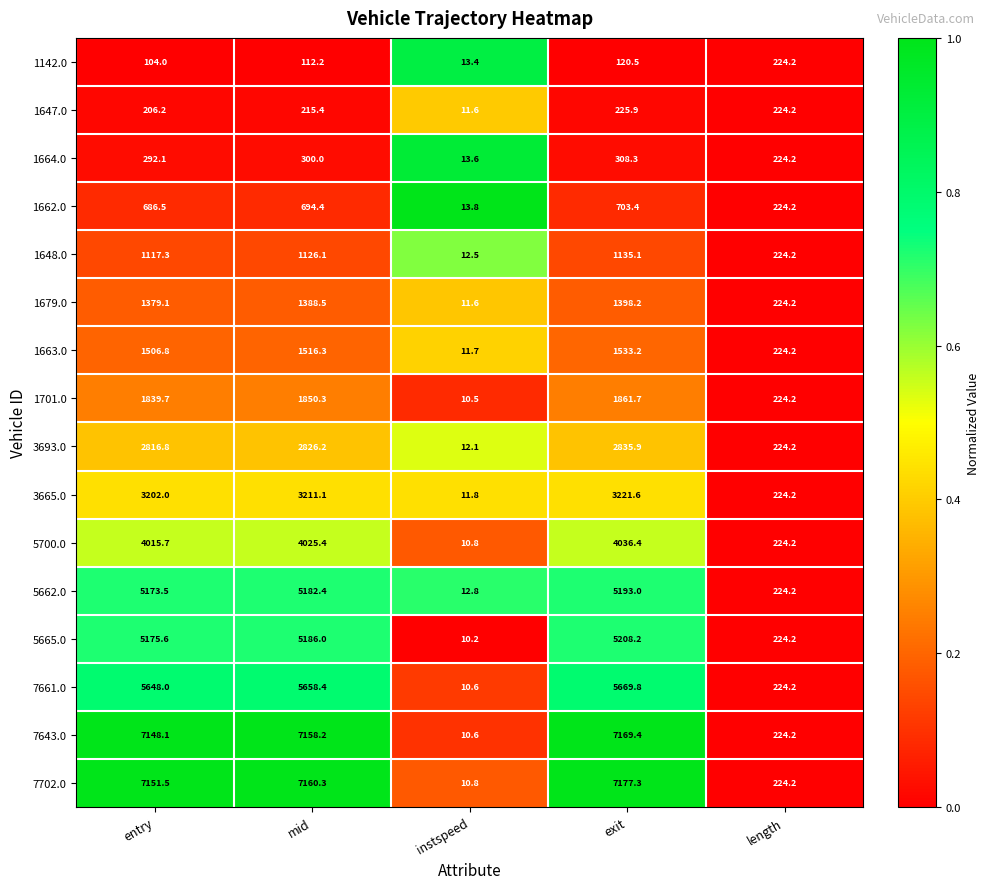

Which label corresponds to the smallest value in the chart?

instspeed